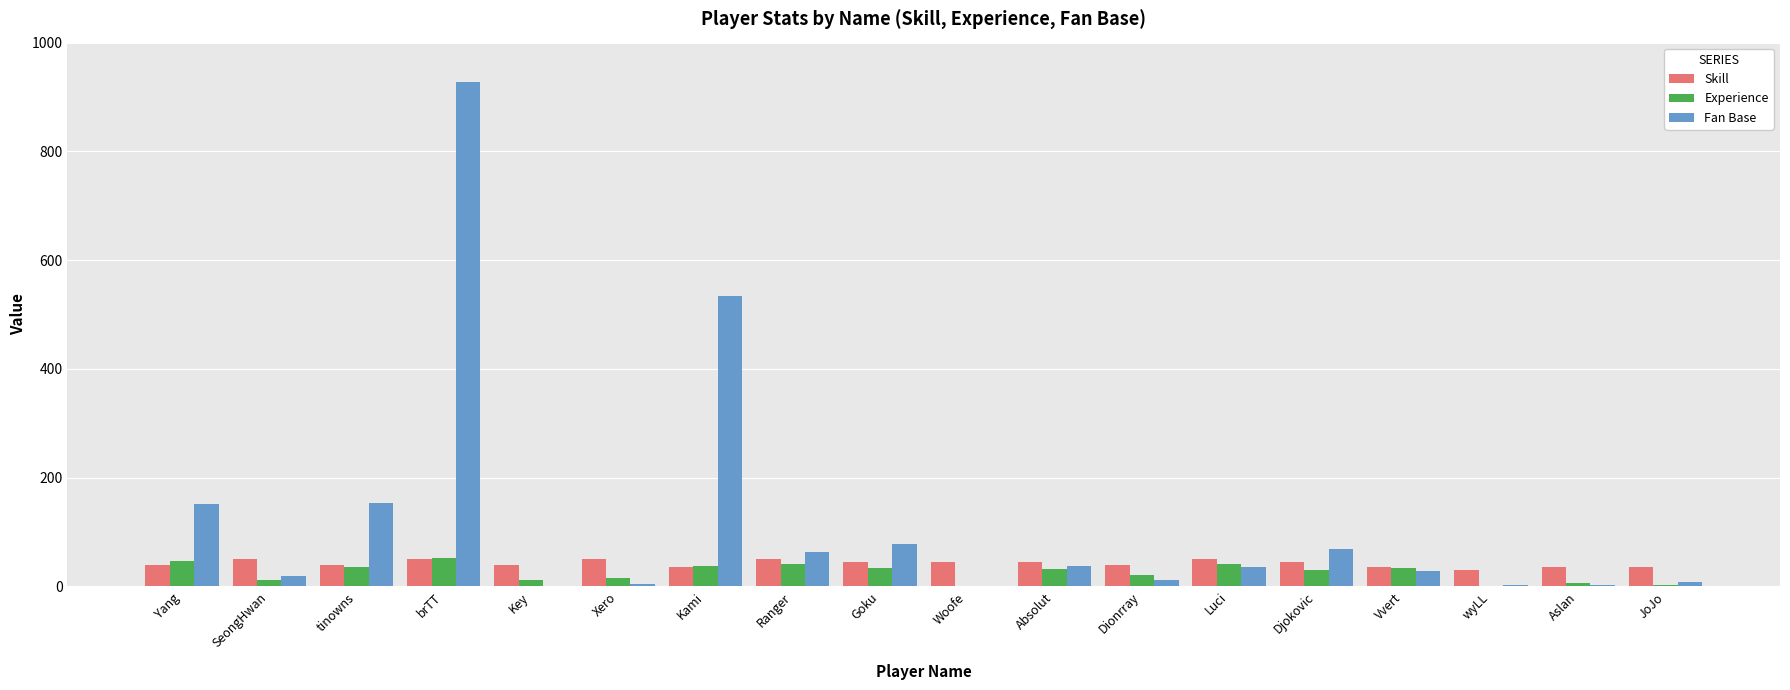

What is the difference between the Skill values at Key and Aslan?

5